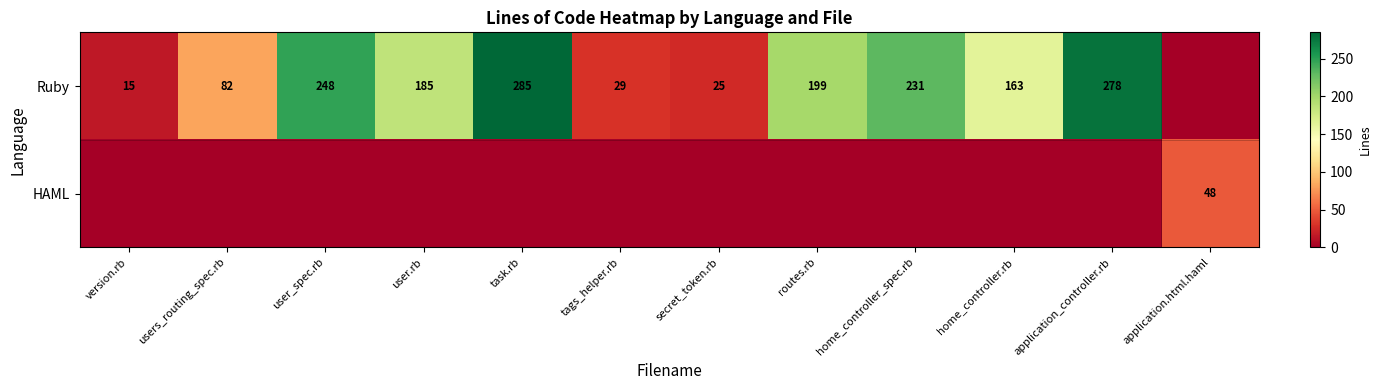

What is the difference between the Ruby values at task.rb and application_controller.rb?

7